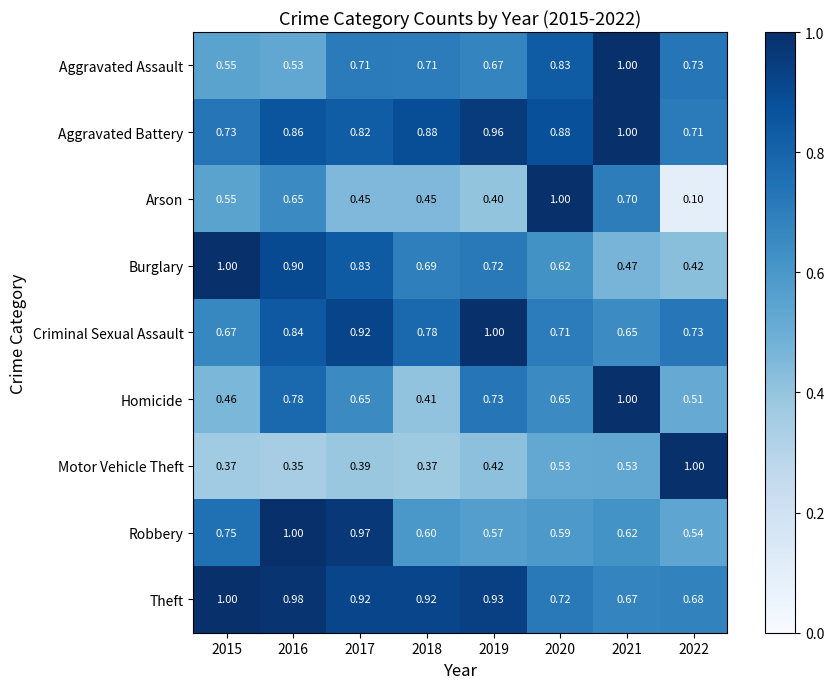

Is the value of Arson at 2017 greater than the value of Motor Vehicle Theft at 2017?

Yes